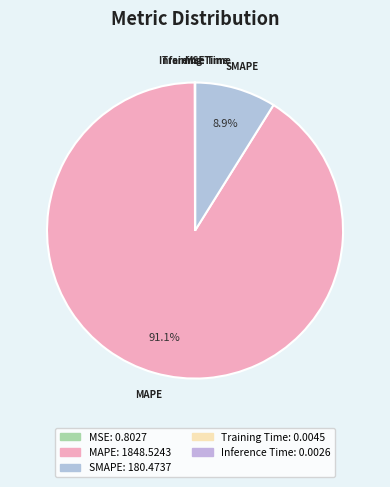

Is it true that SMAPE is 18% of the pie?

False